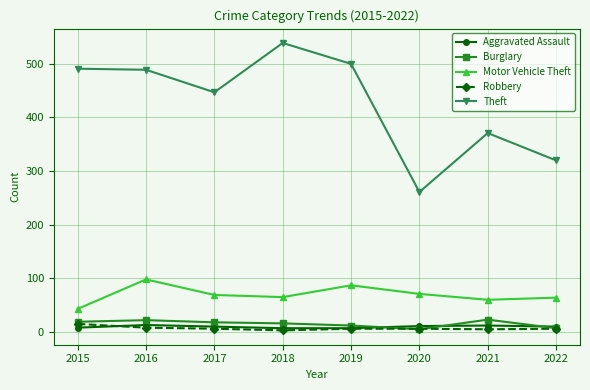

The Robbery series shows 6 at 2017. True or false?

True